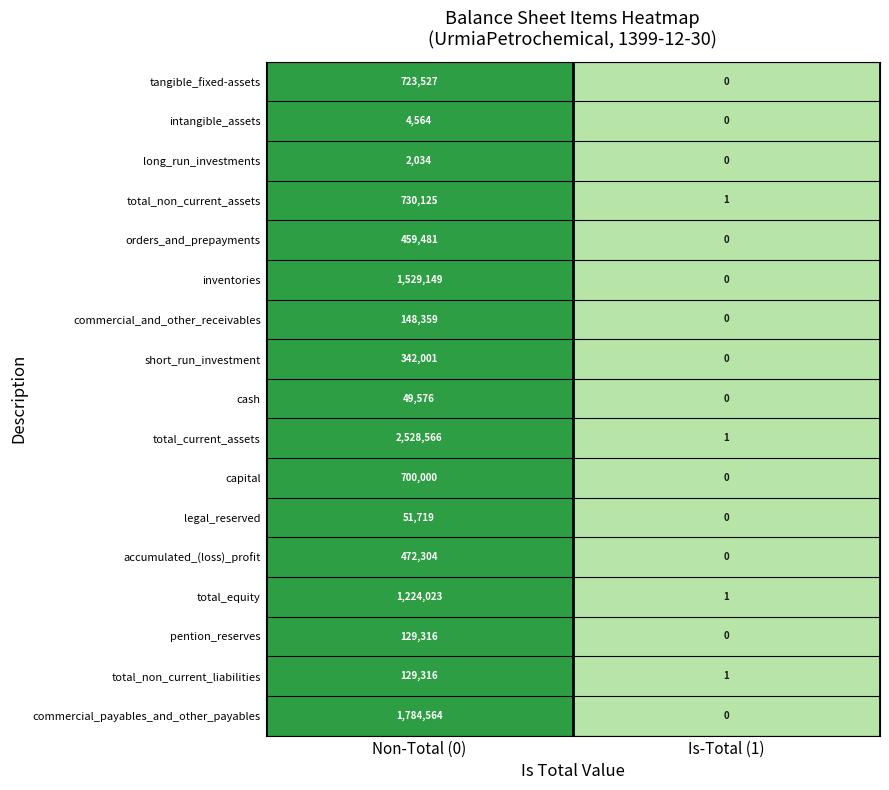

At which label does legal_reserved reach its minimum?

Is-Total (1)